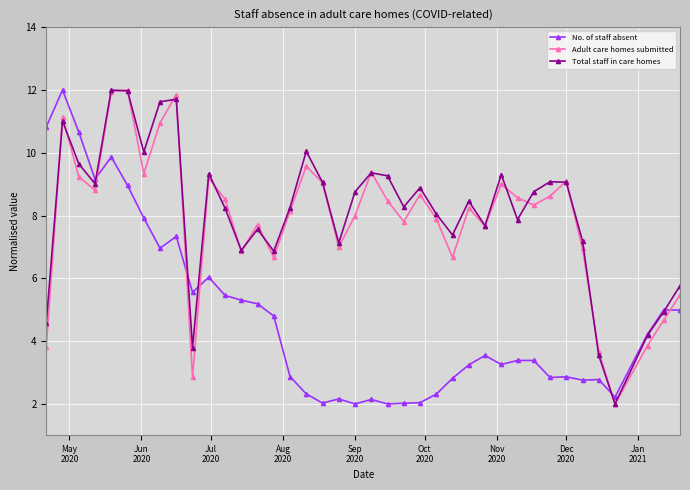

How many interior local valleys does the Total staff in care homes series have?

11